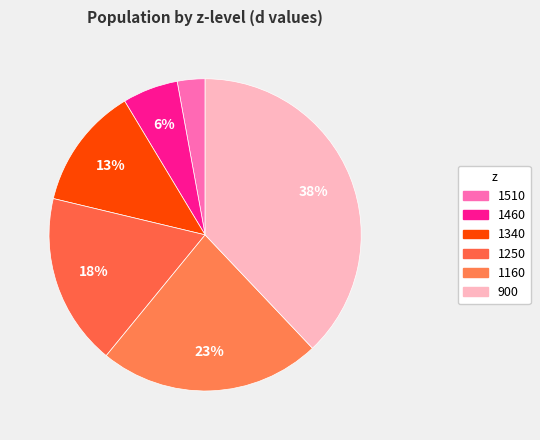

How many slices are in this pie chart?

6